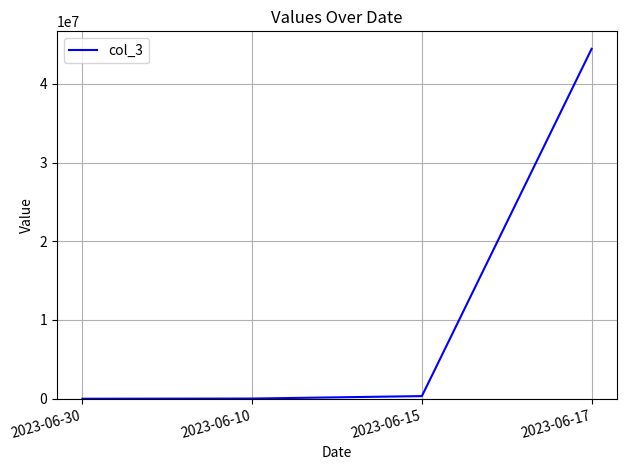

What is the difference between the maximum and minimum values?

44444443